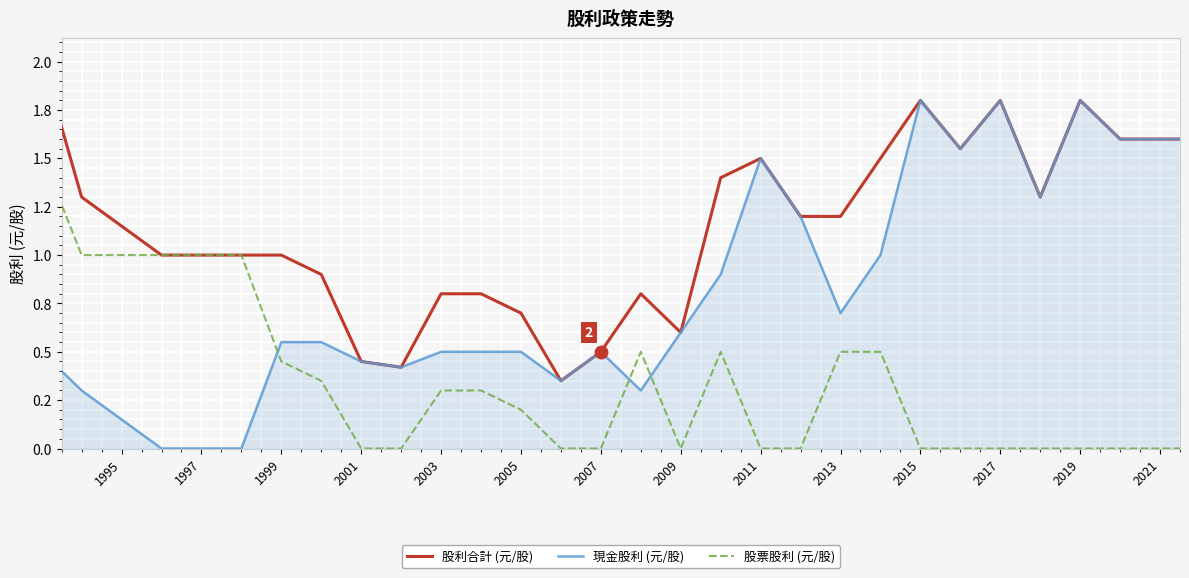

Rank the series by their maximum value, from lowest to highest.

股票股利 (元/股), 現金股利 (元/股), 股利合計 (元/股)